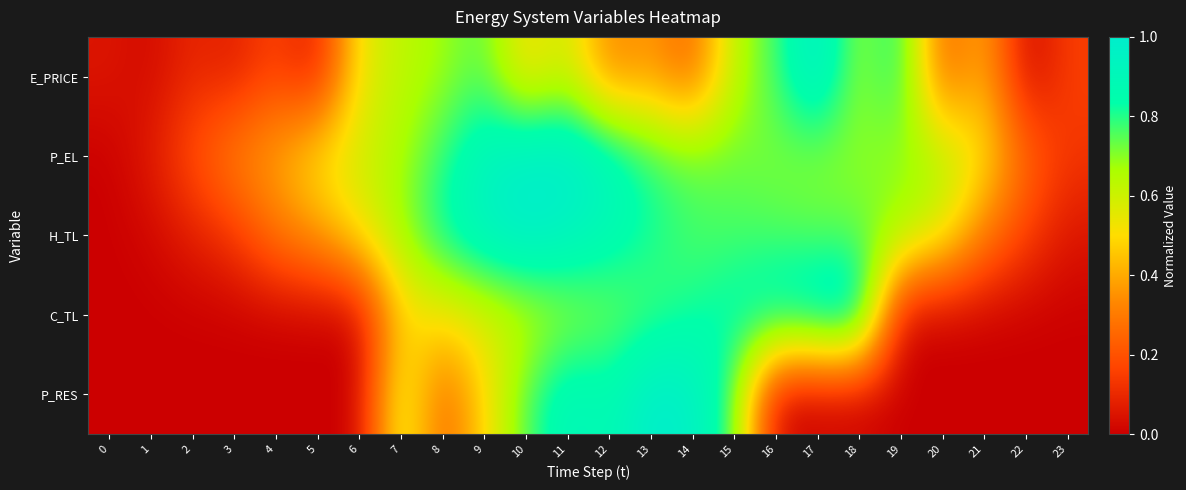

What is the greatest value displayed?

1.0